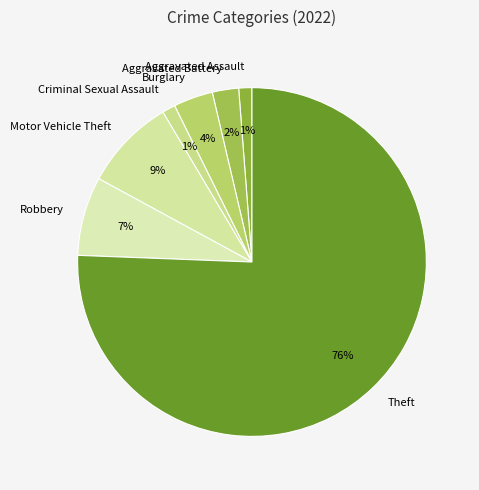

To the nearest percent, what is the average slice percentage?

14%